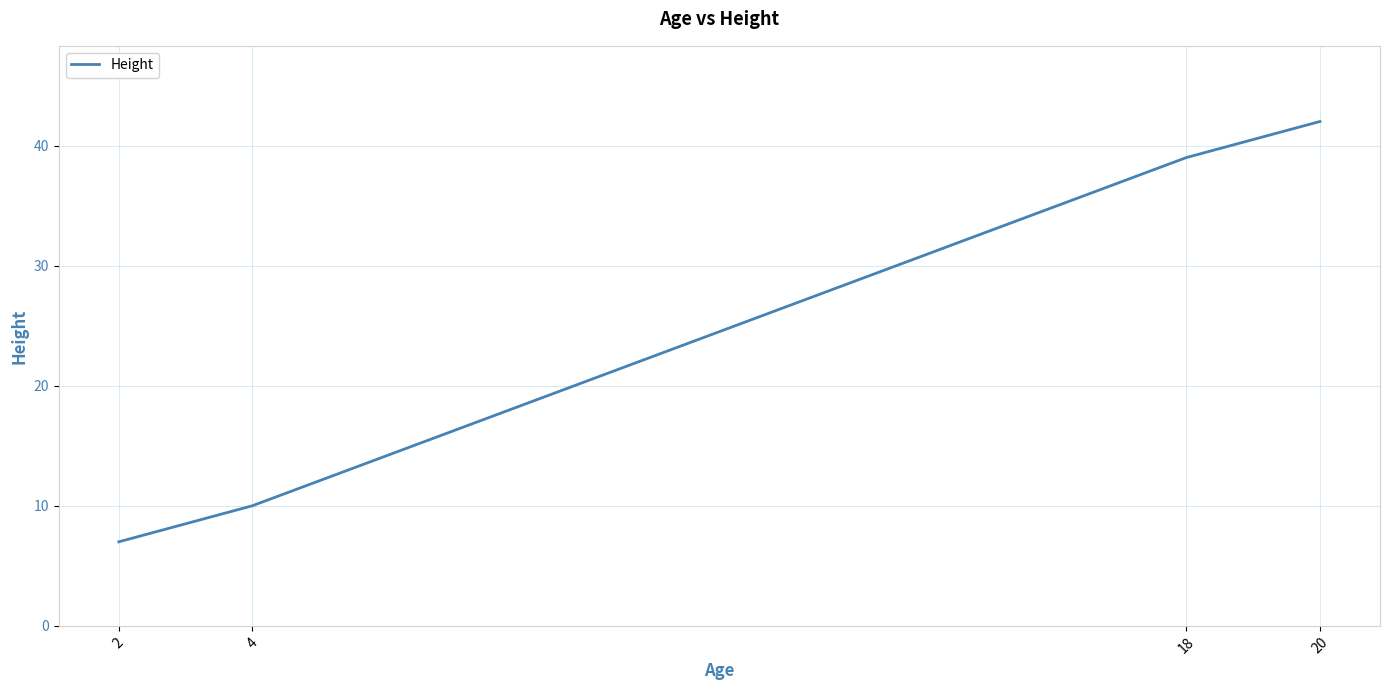

Is it true that the value at 2 is 7?

True